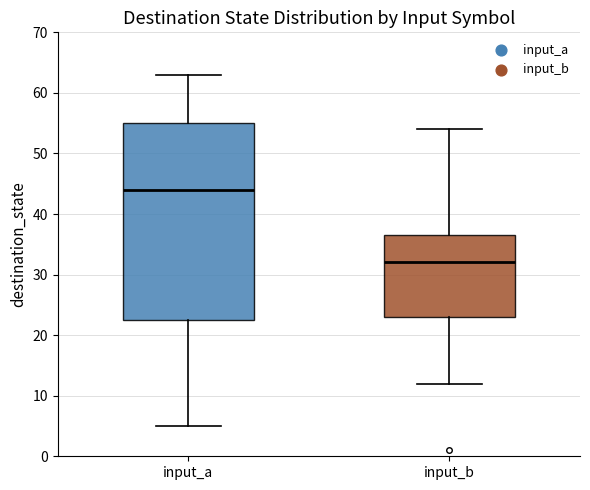

Where does the median line of the box for input_b sit on the y-axis? The values are not printed on the chart, so give them approximately, as read against the axis.

32